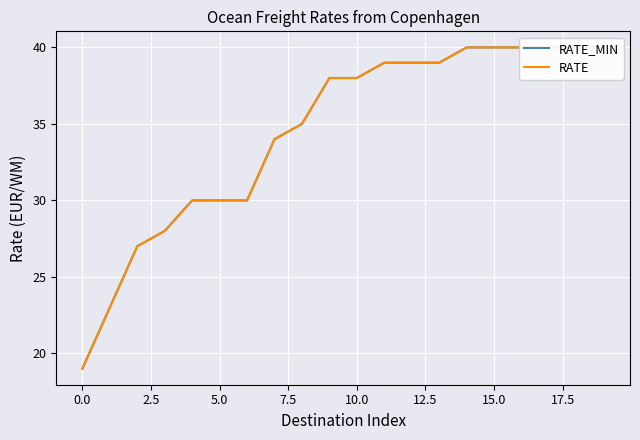

What is the minimum value for RATE_MIN?

19